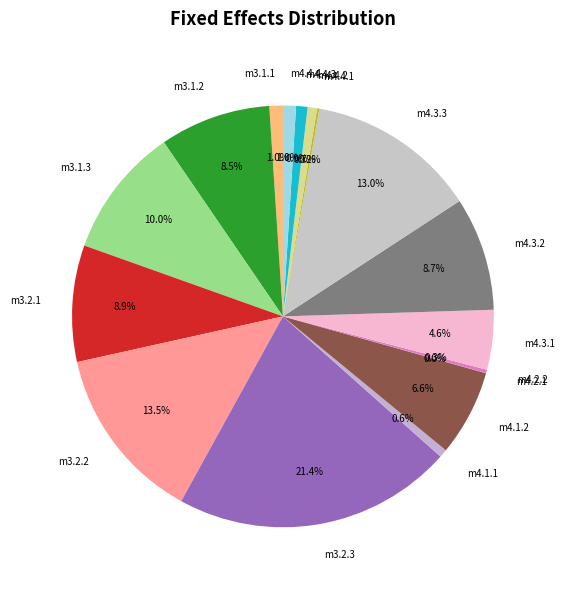

Does any single category account for the majority?

No